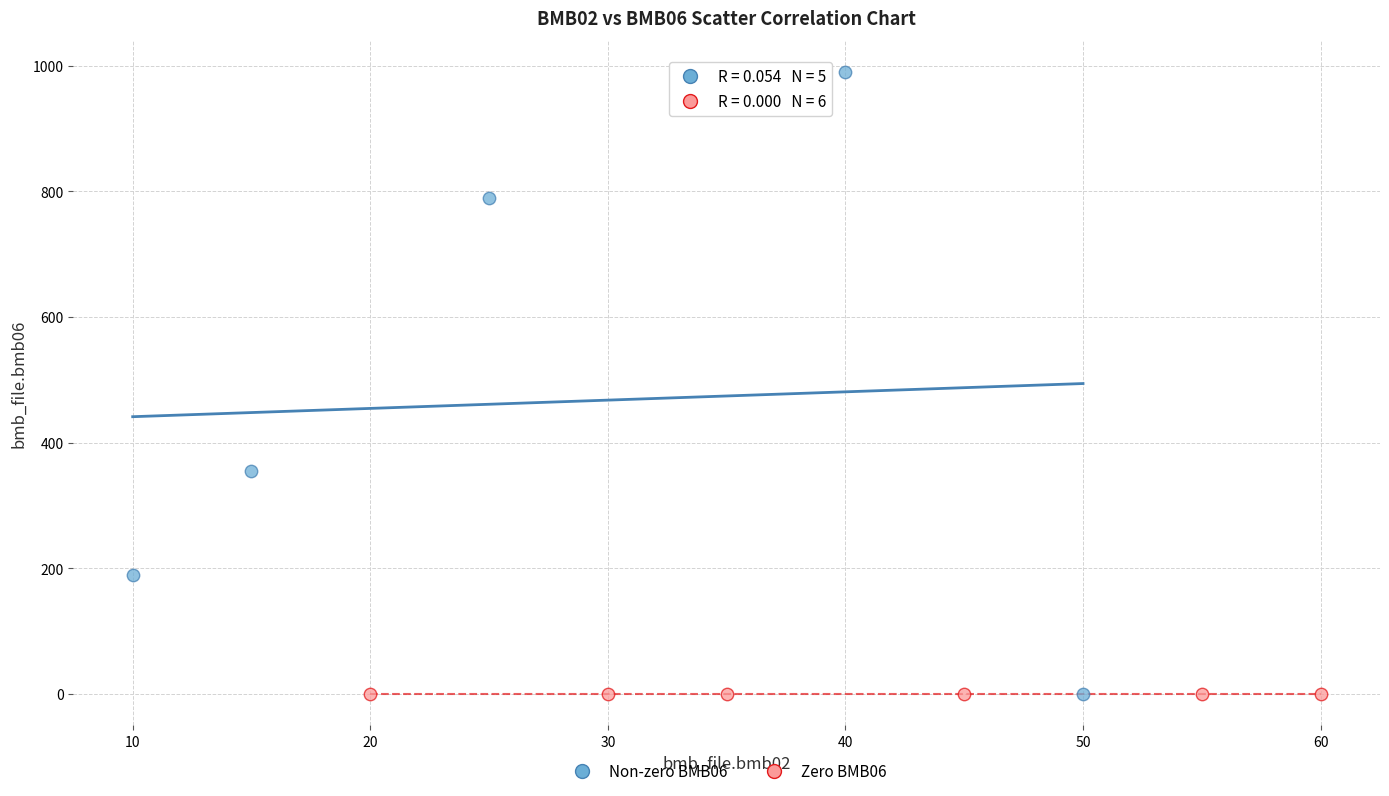

Which series contains the highest Y value?

Non-zero BMB06